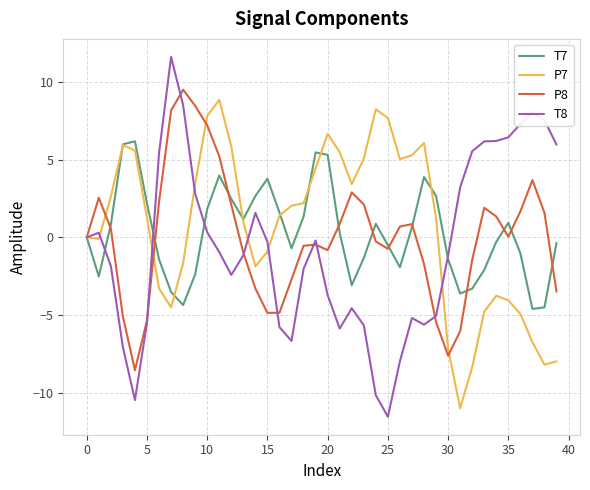

Which series has the largest range (max minus min)?

T8